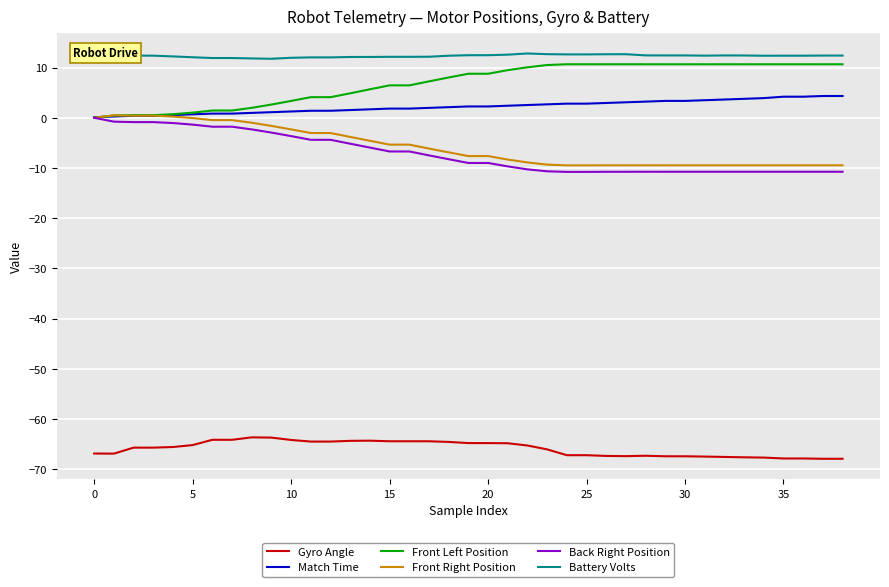

What is the difference between the maximum and minimum values in the Front Left Position series?

10.7